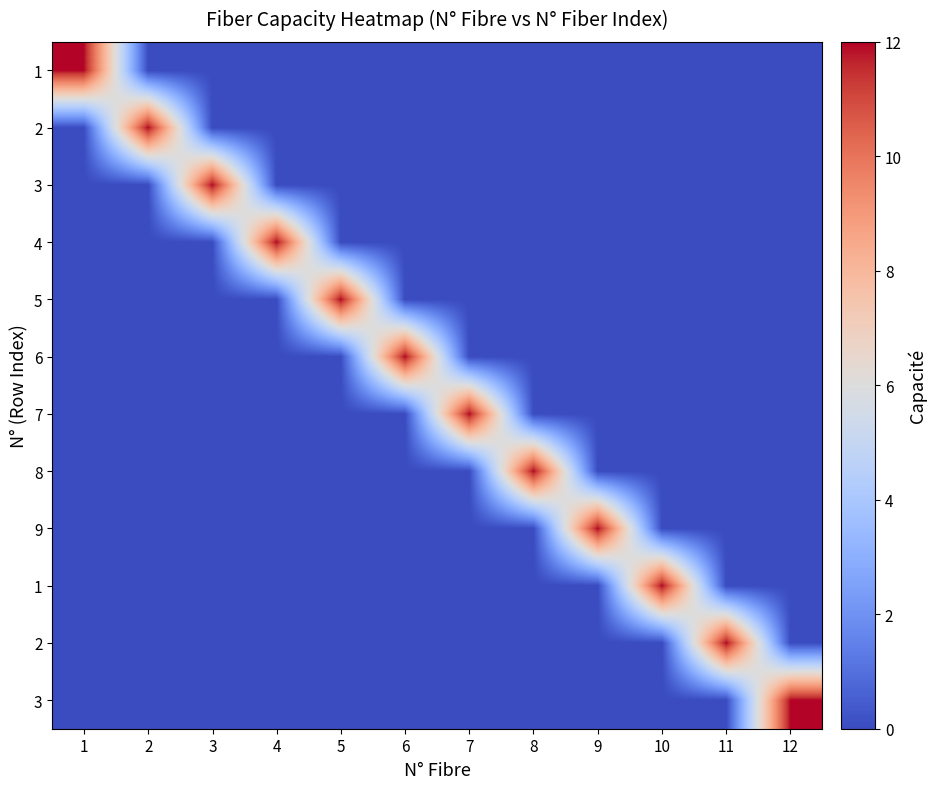

How many data points does each series have?

12